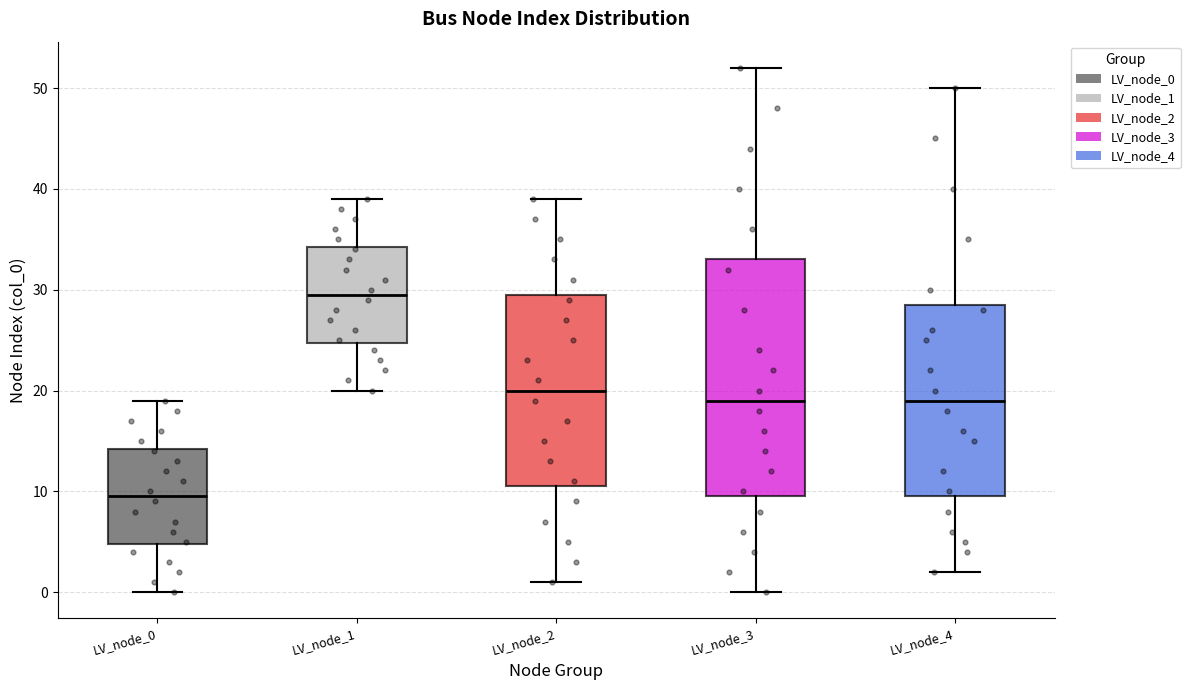

Reading left to right, read every box against the y-axis: the position of its median line, the range the box covers, and the ends of its whiskers. The values are not printed on the chart, so give them approximately, as read against the axis.

LV_node_0: median 10, box 5 to 14, whiskers 0 to 19
LV_node_1: median 30, box 25 to 34, whiskers 20 to 39
LV_node_2: median 20, box 11 to 30, whiskers 1 to 39
LV_node_3: median 19, box 10 to 33, whiskers 0 to 52
LV_node_4: median 19, box 10 to 29, whiskers 2 to 50